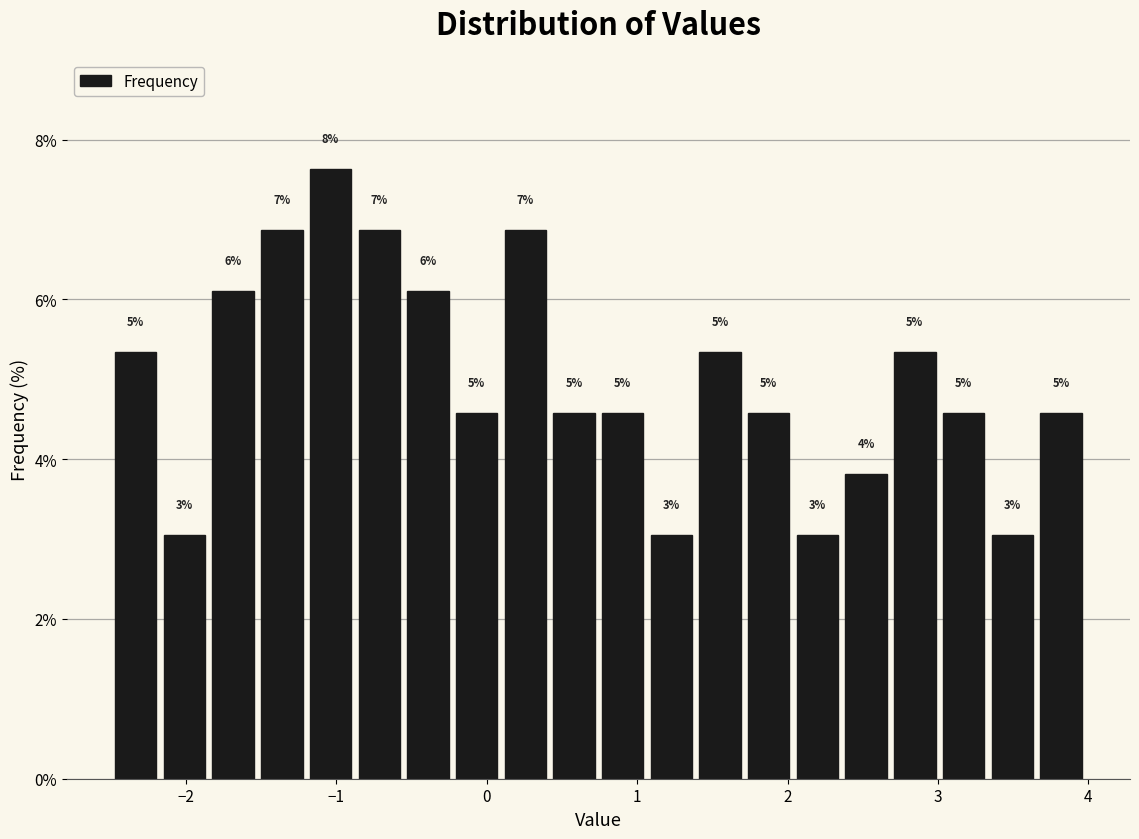

Read against the x-axis, roughly where is the centre of the tallest bar?

-1.0